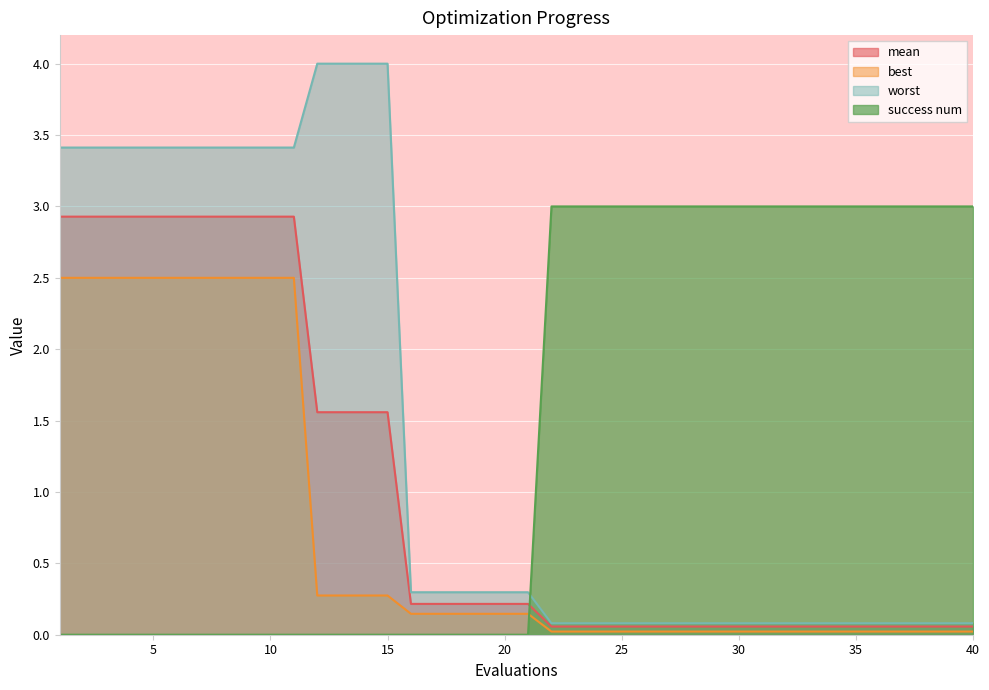

Reading left to right, list all the values displayed in this chart.

mean: 2.9	2.9	2.9	2.9	2.9	2.9	2.9	2.9	2.9	2.9	2.9	1.6	1.6	1.6	1.6	0.2	0.2	0.2	0.2	0.2	0.2	0.1	0.1	0.1	0.1	0.1	0.1	0.1	0.1	0.1	0.1	0.1	0.1	0.1	0.1	0.1	0.1	0.1	0.1	0.1
best: 2.5	2.5	2.5	2.5	2.5	2.5	2.5	2.5	2.5	2.5	2.5	0.3	0.3	0.3	0.3	0.1	0.1	0.1	0.1	0.1	0.1	0.0	0.0	0.0	0.0	0.0	0.0	0.0	0.0	0.0	0.0	0.0	0.0	0.0	0.0	0.0	0.0	0.0	0.0	0.0
worst: 3.4	3.4	3.4	3.4	3.4	3.4	3.4	3.4	3.4	3.4	3.4	4.0	4.0	4.0	4.0	0.3	0.3	0.3	0.3	0.3	0.3	0.1	0.1	0.1	0.1	0.1	0.1	0.1	0.1	0.1	0.1	0.1	0.1	0.1	0.1	0.1	0.1	0.1	0.1	0.1
success num: 0.0	0.0	0.0	0.0	0.0	0.0	0.0	0.0	0.0	0.0	0.0	0.0	0.0	0.0	0.0	0.0	0.0	0.0	0.0	0.0	0.0	3.0	3.0	3.0	3.0	3.0	3.0	3.0	3.0	3.0	3.0	3.0	3.0	3.0	3.0	3.0	3.0	3.0	3.0	3.0